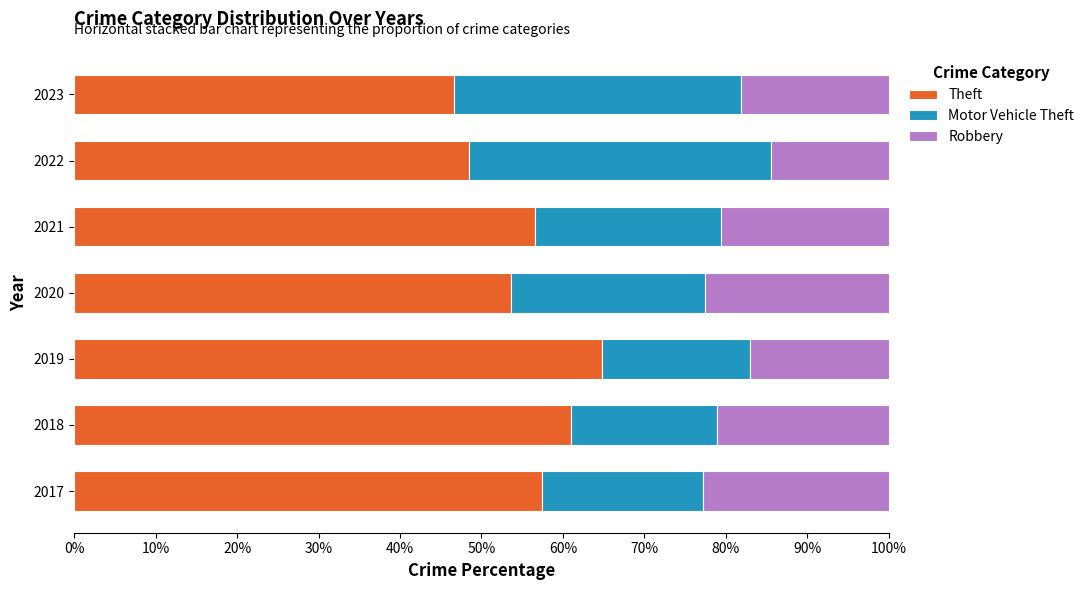

What is the average value of the Theft series?

55.5